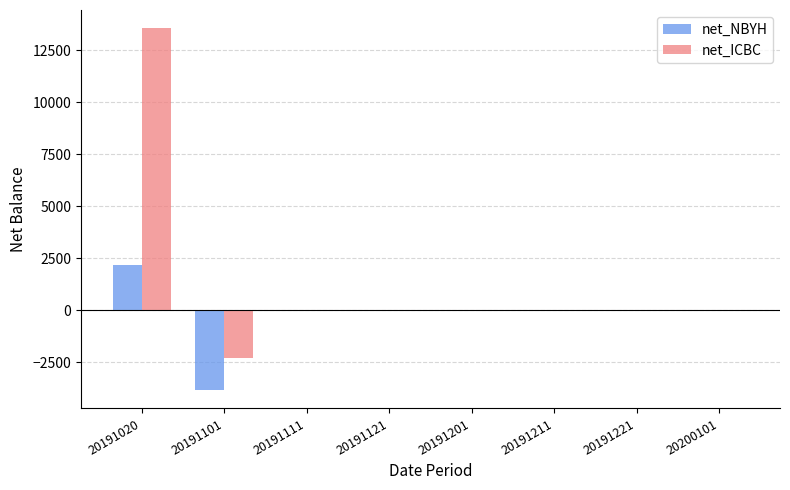

What is the sum of all net_ICBC values?

11275